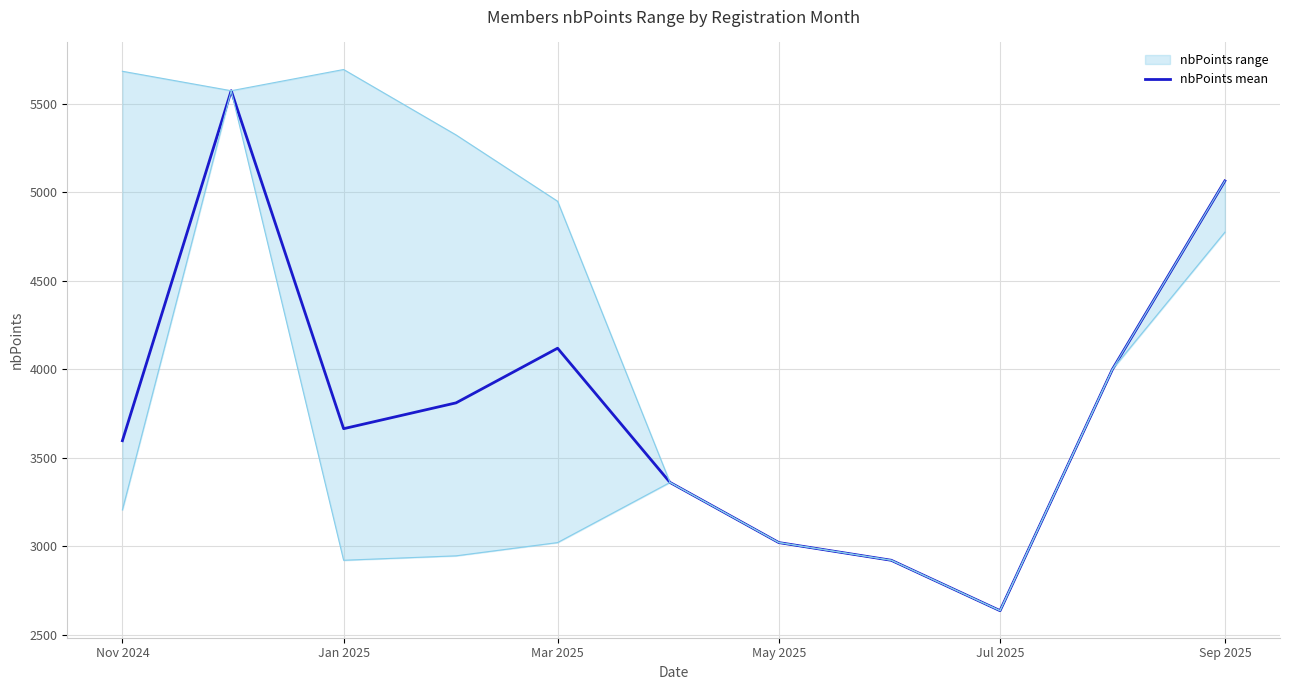

What is the average value?

3797